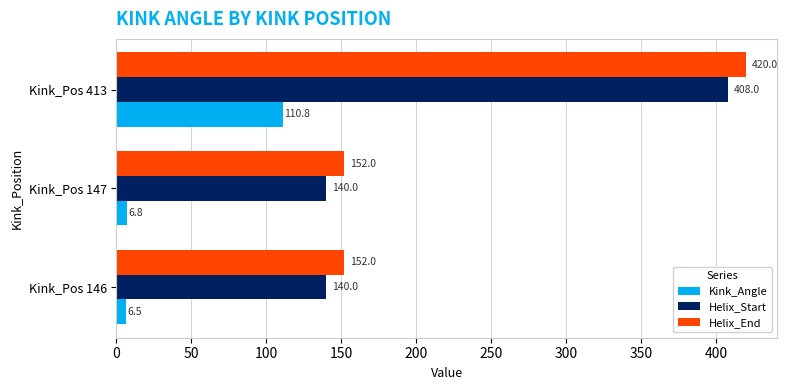

List the series in order of their peak value, highest first.

Helix_End, Helix_Start, Kink_Angle